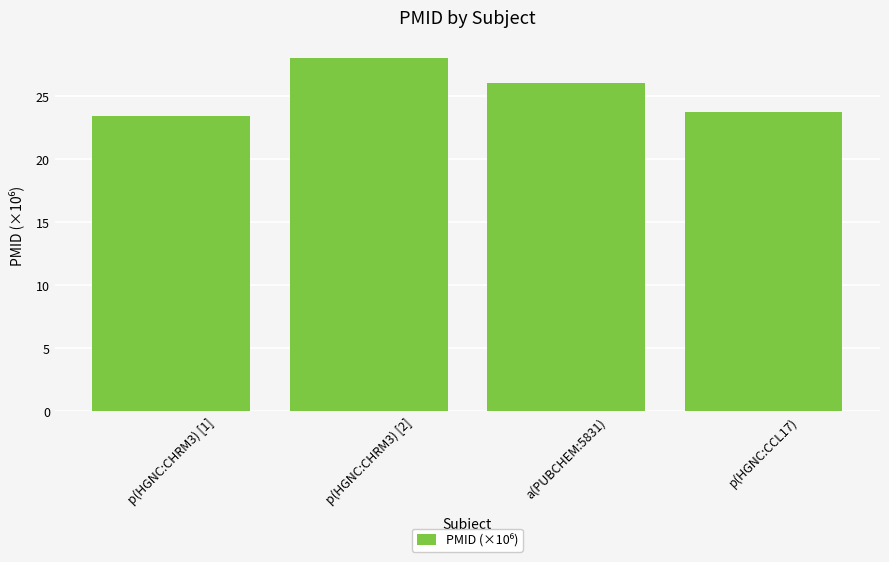

Rank the categories by value from lowest to highest.

p(HGNC:CHRM3) [1], p(HGNC:CCL17), a(PUBCHEM:5831), p(HGNC:CHRM3) [2]